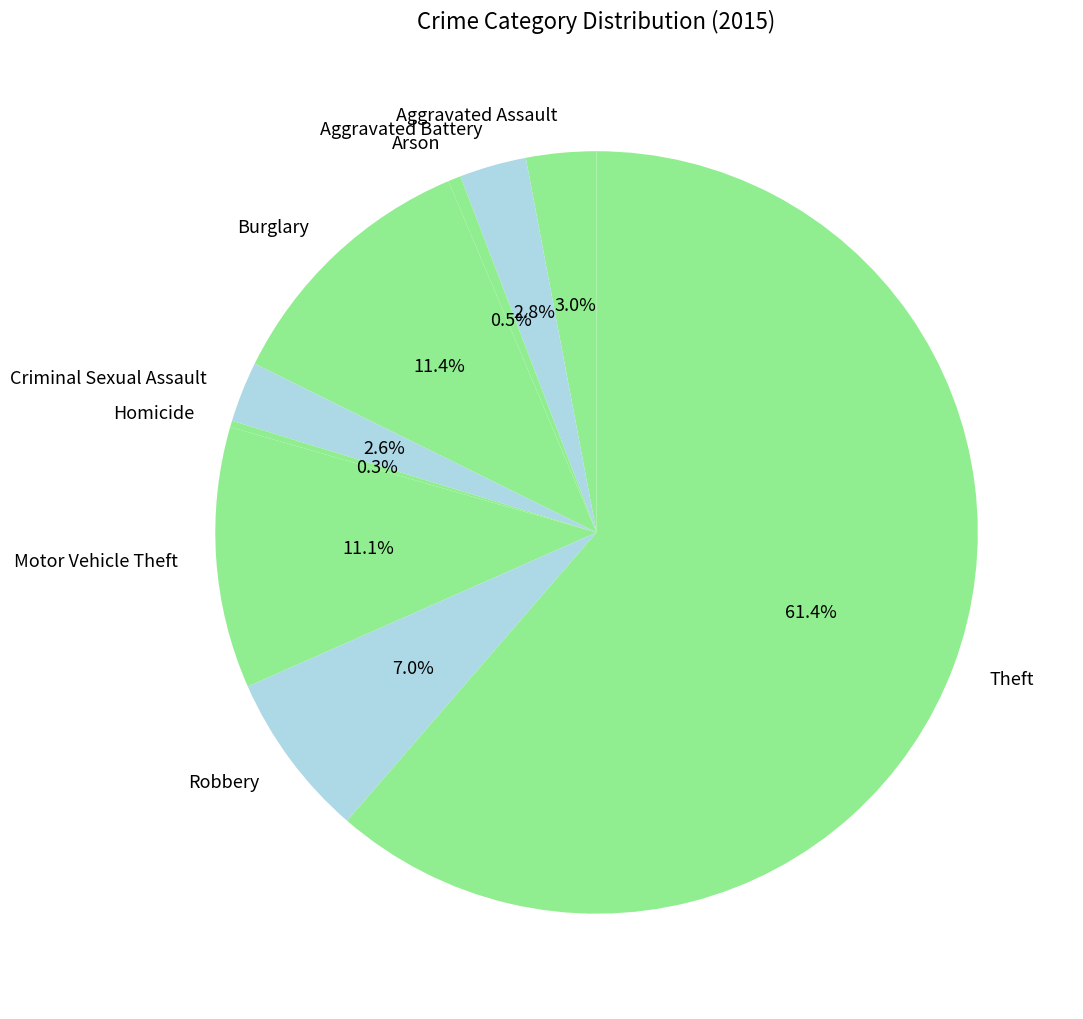

What is the ratio of the value at Robbery to the value at Arson?

13.0